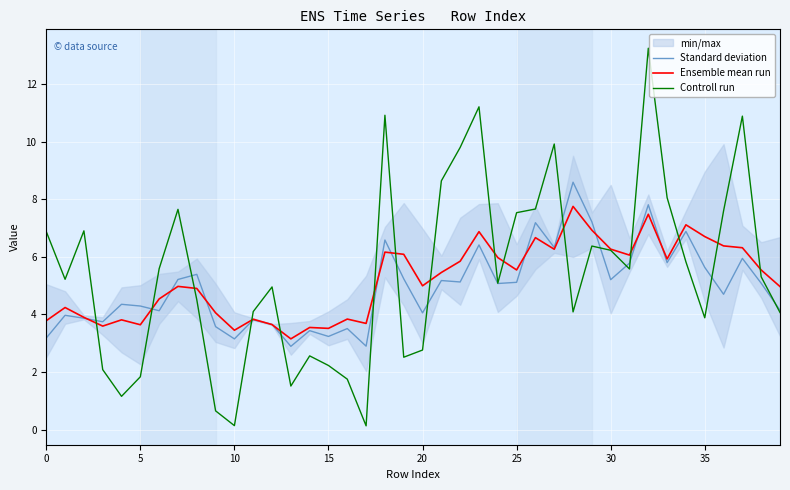

After their last crossing, which series has the higher values: Controll run or Standard deviation?

Standard deviation